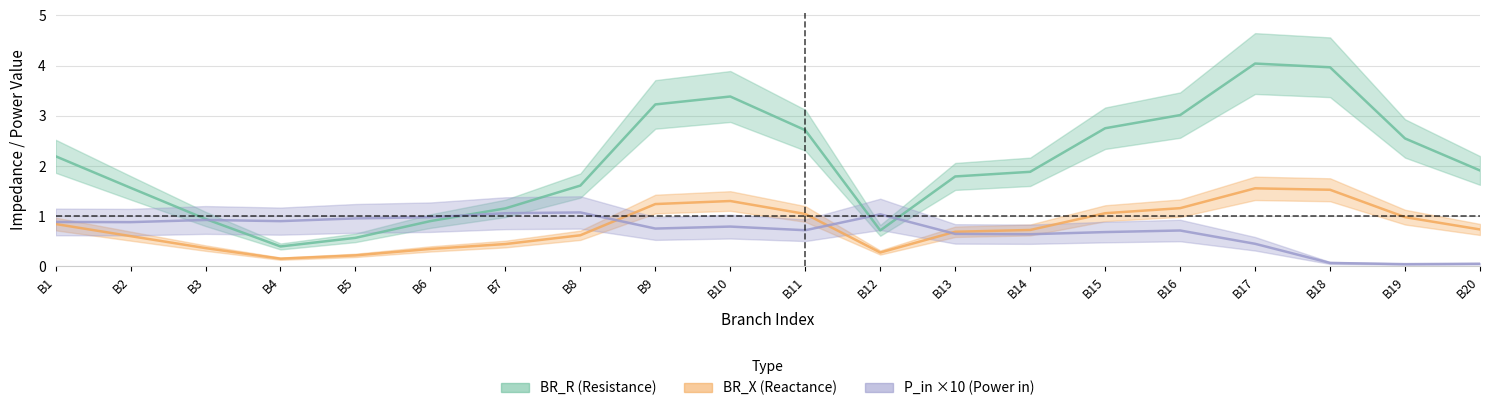

Is this an area chart (filled region under the line)?

No